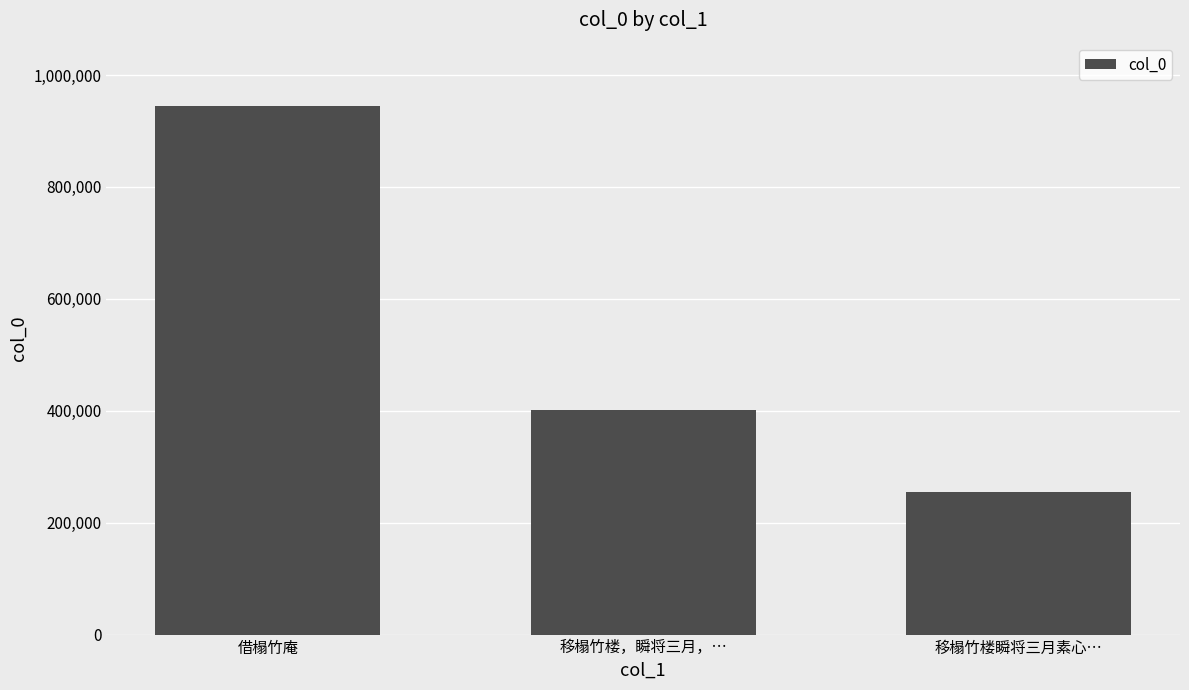

Approximately how many times larger is the value at 借榻竹庵 compared to 移榻竹楼瞬将三月素心…?

3.7